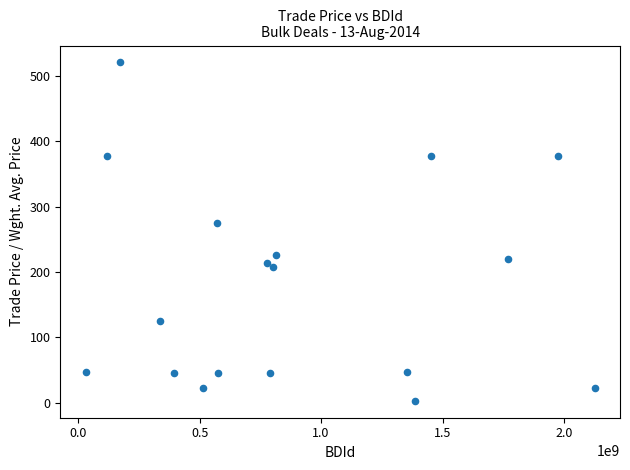

What is the range of Y values (max minus min)?

516.7